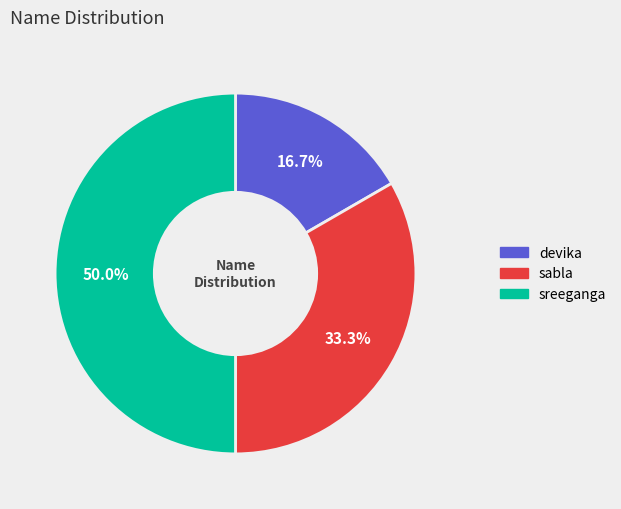

Which slice is the largest?

sreeganga